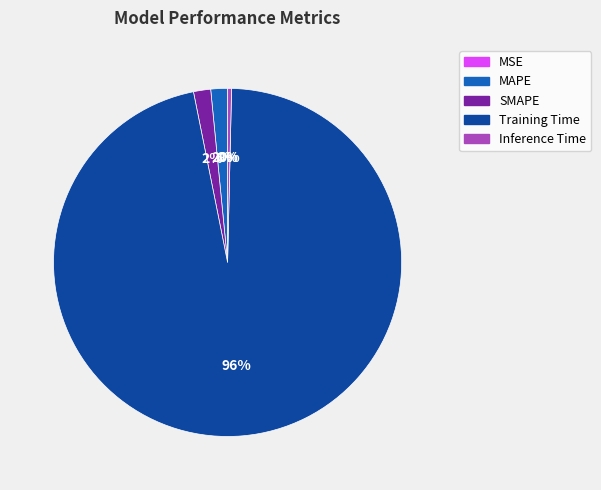

To the nearest percent, what percentage of the pie is MAPE?

2%